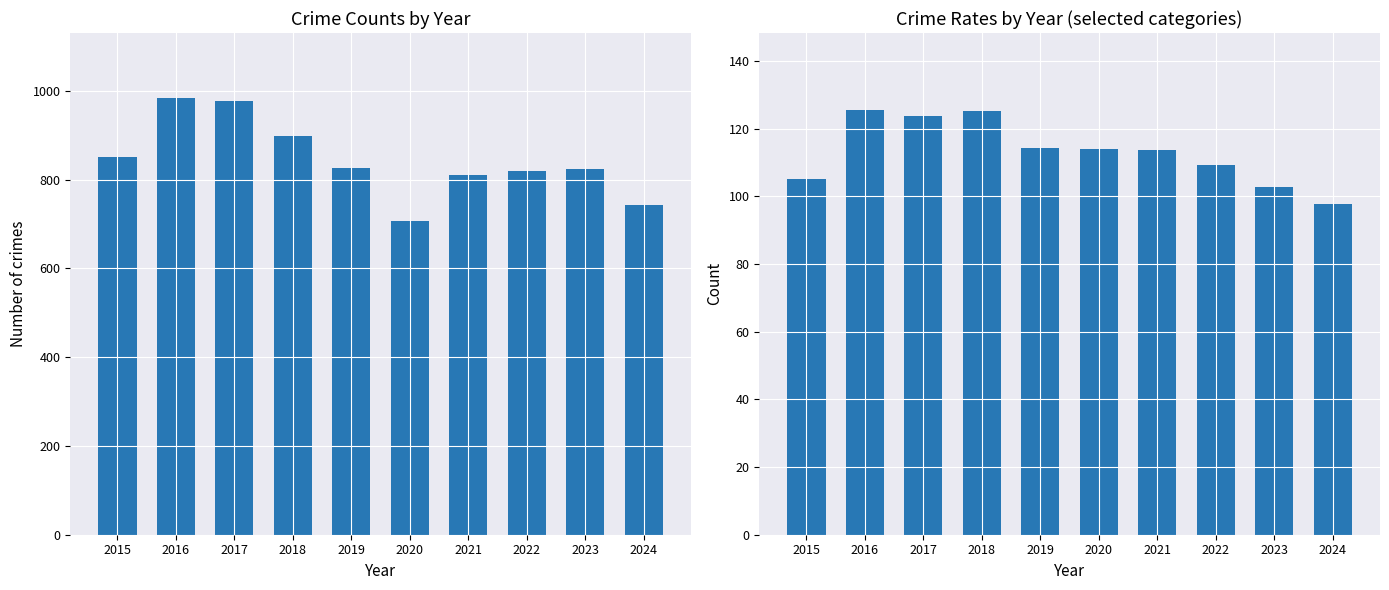

How many series are shown in this chart?

2